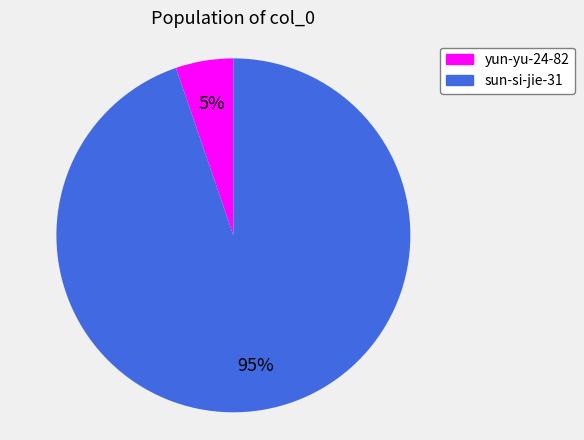

Which slice is the smallest?

yun-yu-24-82